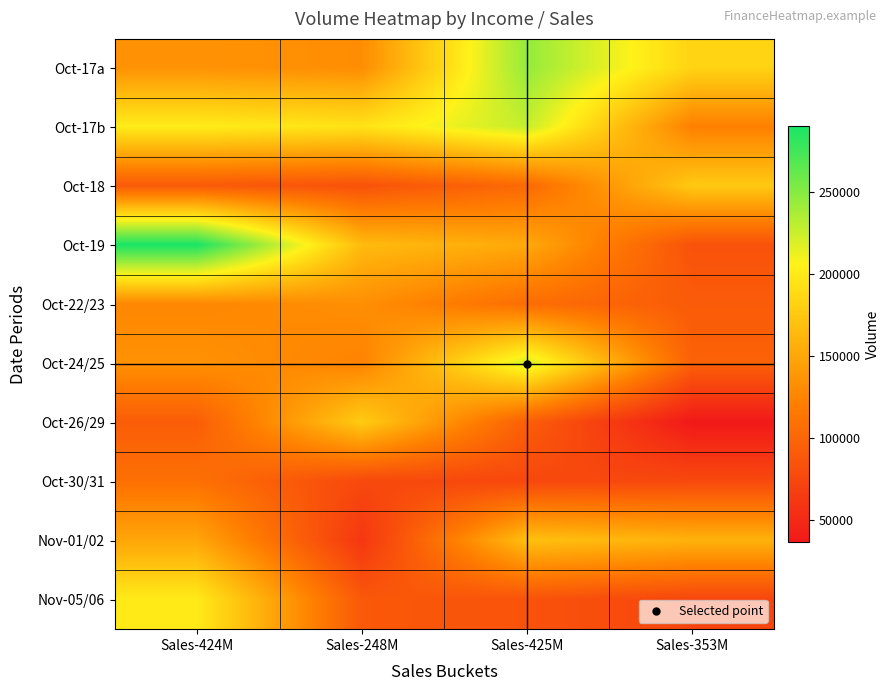

Reading left to right, extract all data points from this chart.

Oct-17a: Sales-424M=135291	Sales-248M=131439	Sales-425M=244419	Sales-353M=183294
Oct-17b: Sales-424M=201359	Sales-248M=194289	Sales-425M=227319	Sales-353M=121909
Oct-18: Sales-424M=90827	Sales-248M=84056	Sales-425M=103440	Sales-353M=175332
Oct-19: Sales-424M=290269	Sales-248M=165013	Sales-425M=152211	Sales-353M=84165
Oct-22/23: Sales-424M=127172	Sales-248M=132739	Sales-425M=106984	Sales-353M=91827
Oct-24/25: Sales-424M=134505	Sales-248M=124056	Sales-425M=220915	Sales-353M=96786
Oct-26/29: Sales-424M=93512	Sales-248M=177467	Sales-425M=94368	Sales-353M=36607
Oct-30/31: Sales-424M=109006	Sales-248M=76367	Sales-425M=75530	Sales-353M=76597
Nov-01/02: Sales-424M=149752	Sales-248M=61440	Sales-425M=168760	Sales-353M=158661
Nov-05/06: Sales-424M=200048	Sales-248M=89439	Sales-425M=84901	Sales-353M=73739